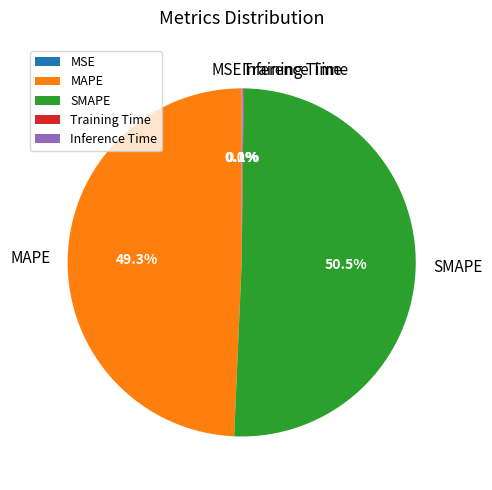

What is the largest slice in the pie chart?

SMAPE